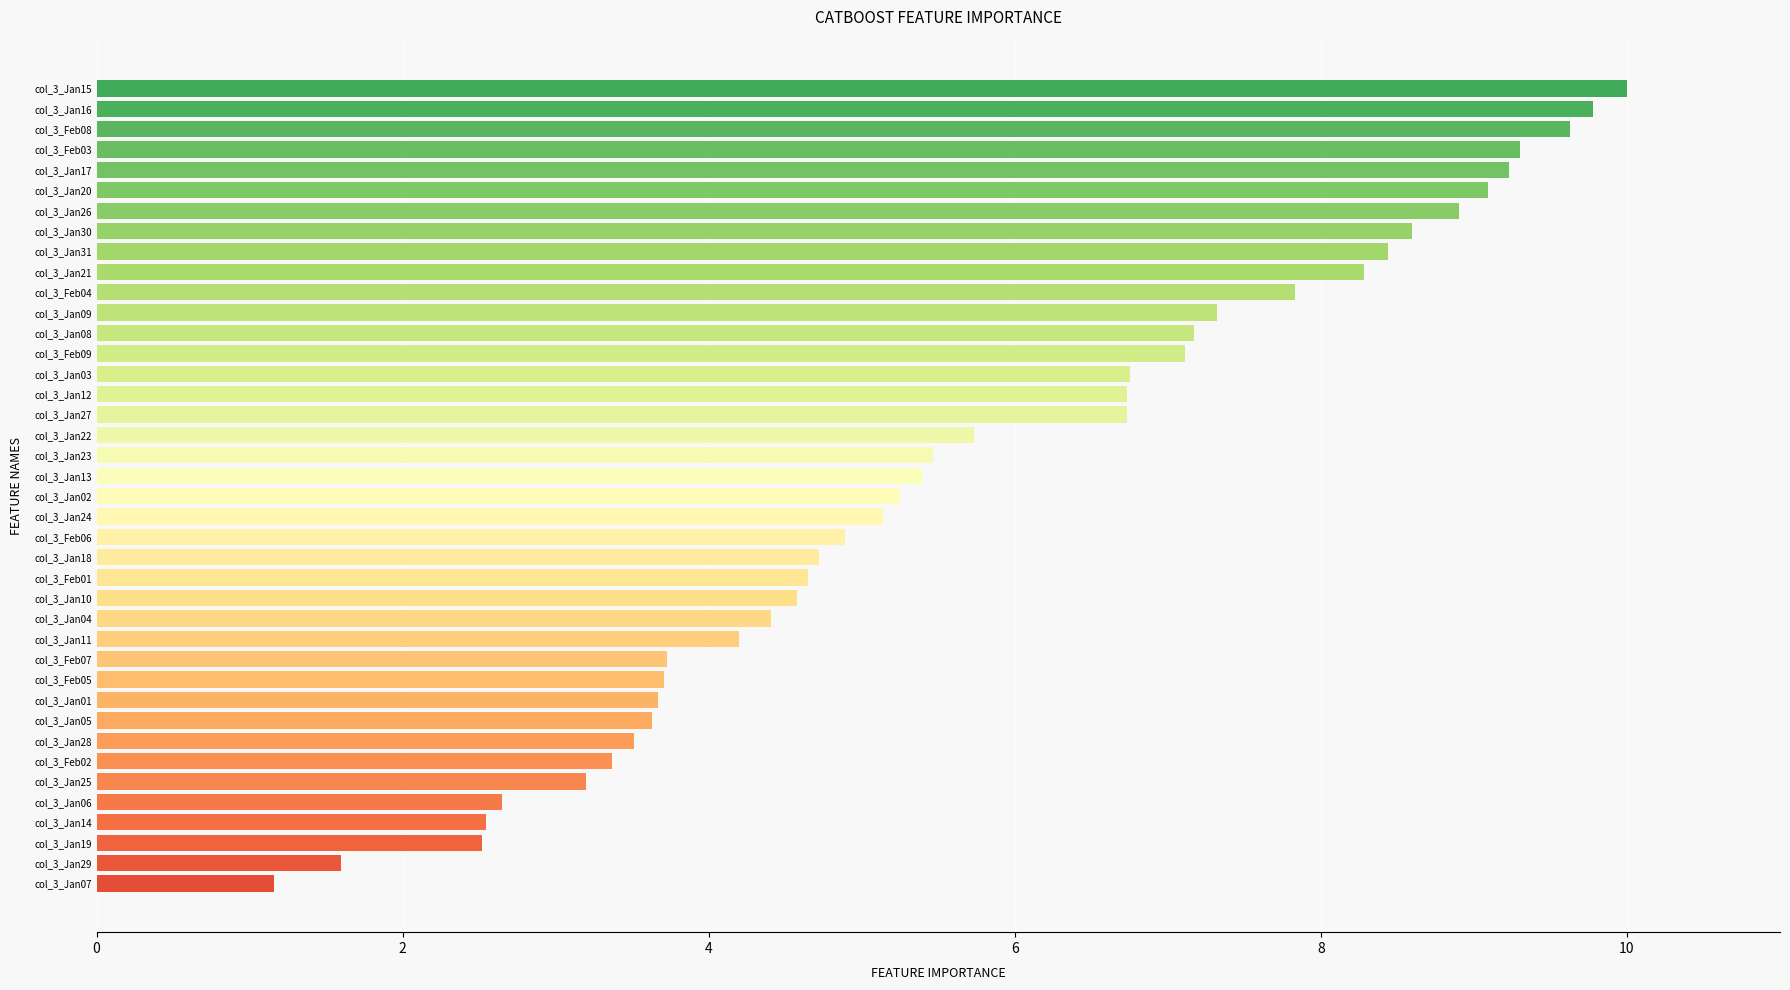

What is the average value?

5.8